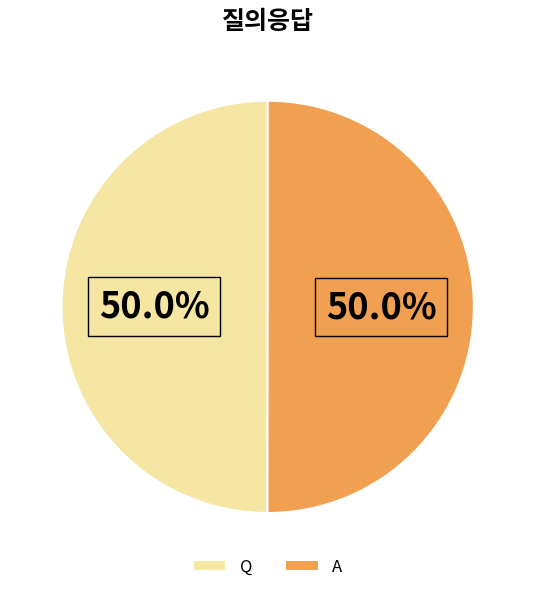

Is the sum of A and Q greater than half?

Yes